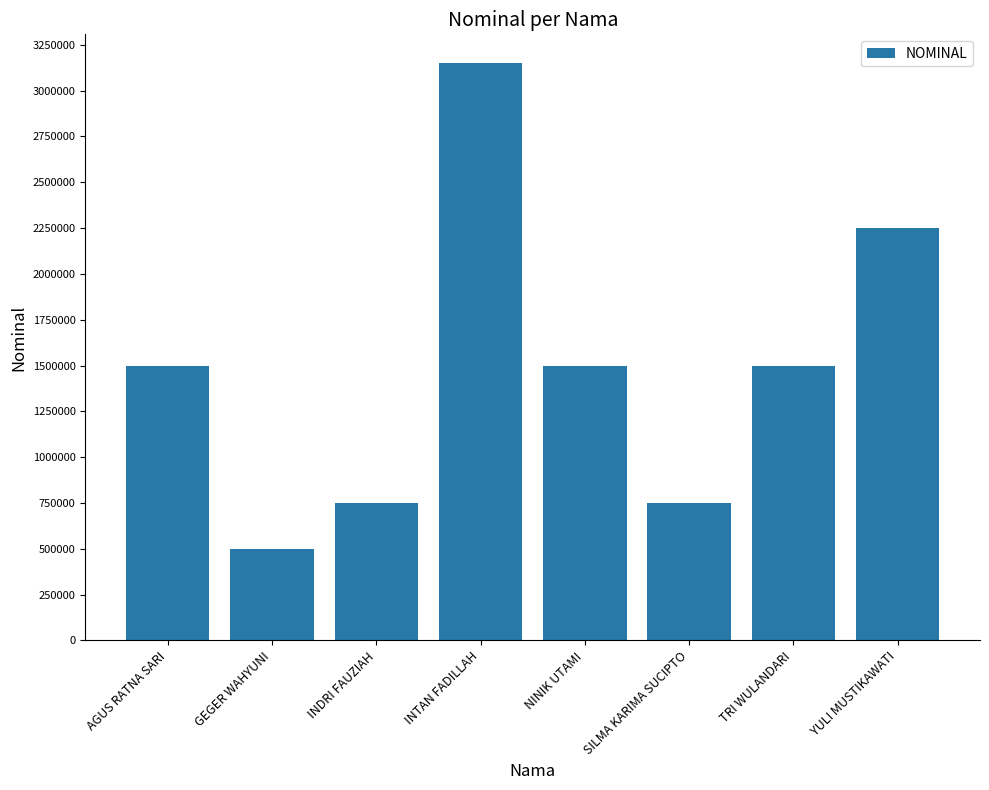

How many categories are shown in the chart?

8